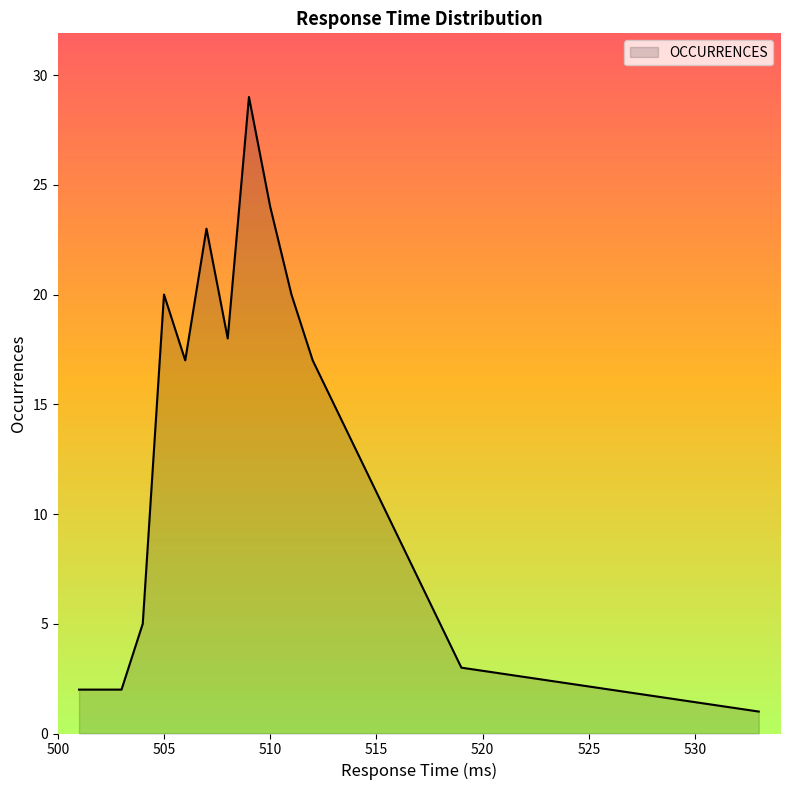

The value at 513 is 15. True or false?

True